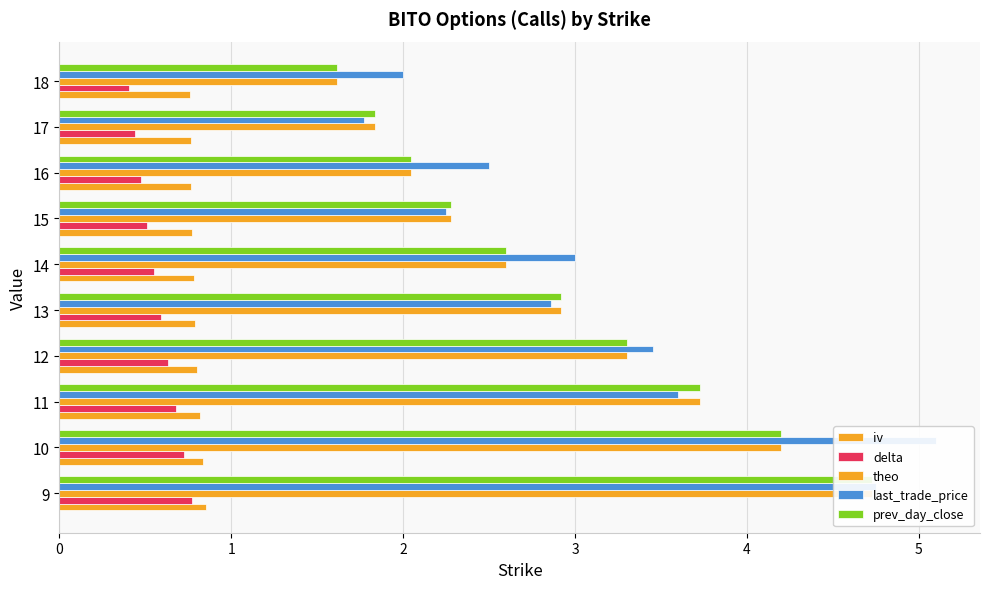

Between 11 and 18, which series saw the biggest shift?

theo